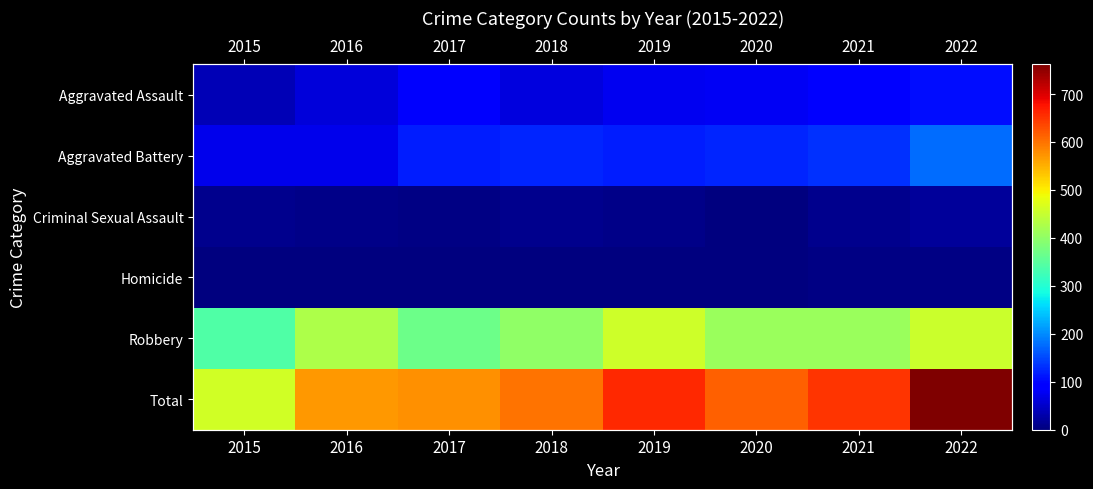

What is the sum of all Criminal Sexual Assault values?

71